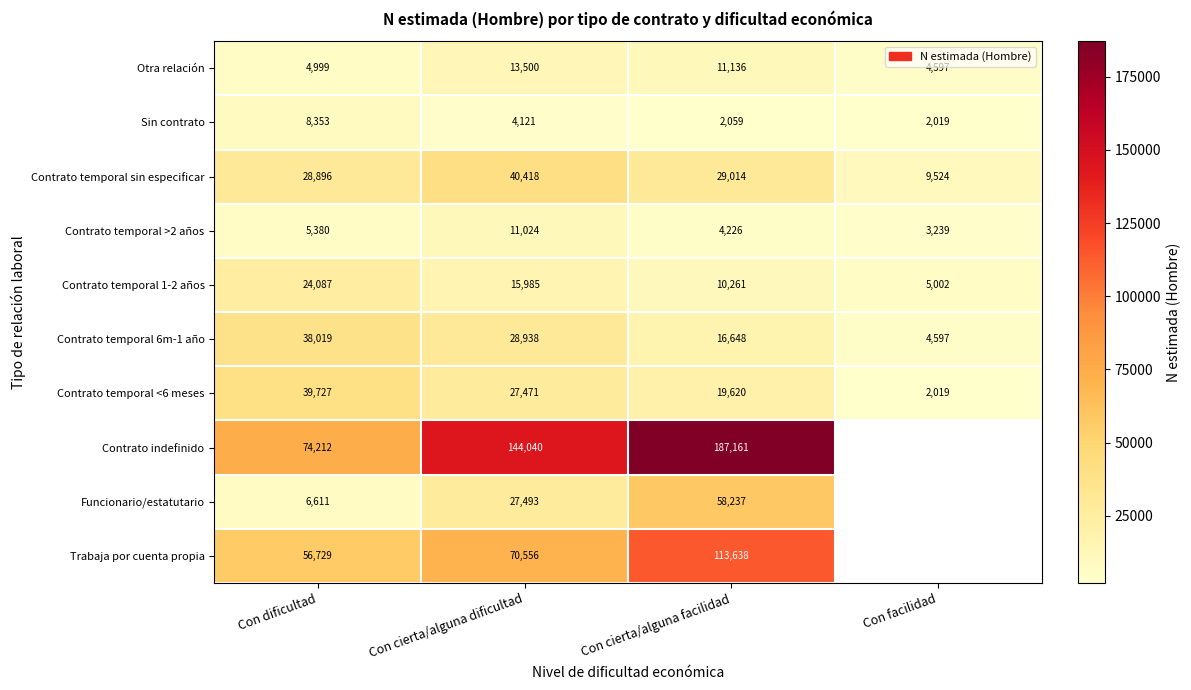

At which label does Otra relación reach its peak?

Con cierta/alguna dificultad